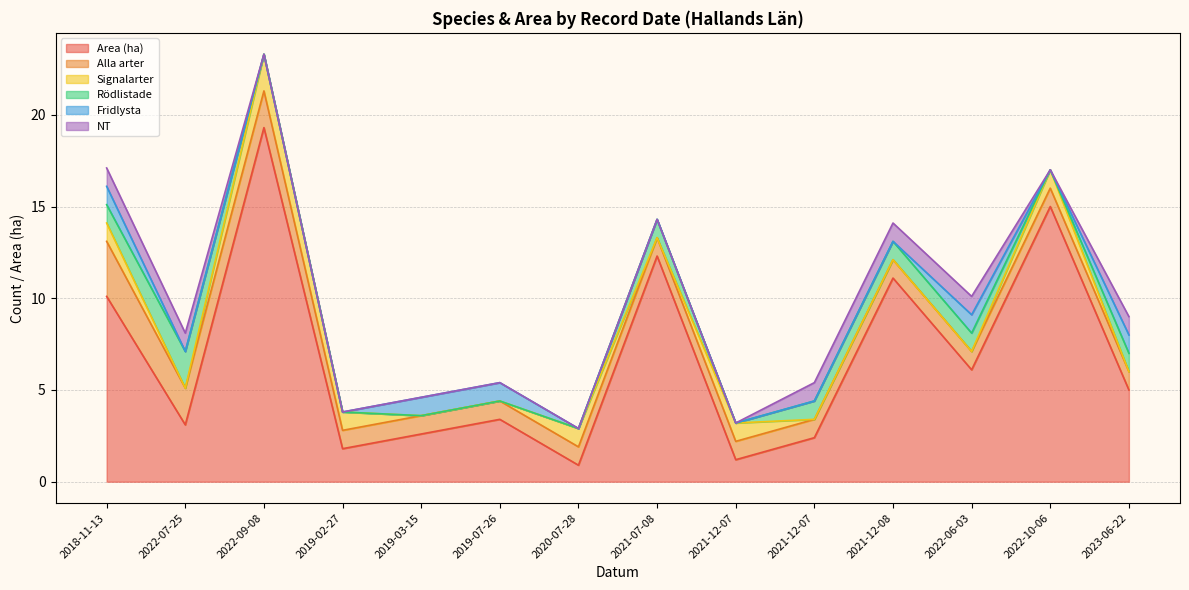

Count the number of data series in this chart.

6